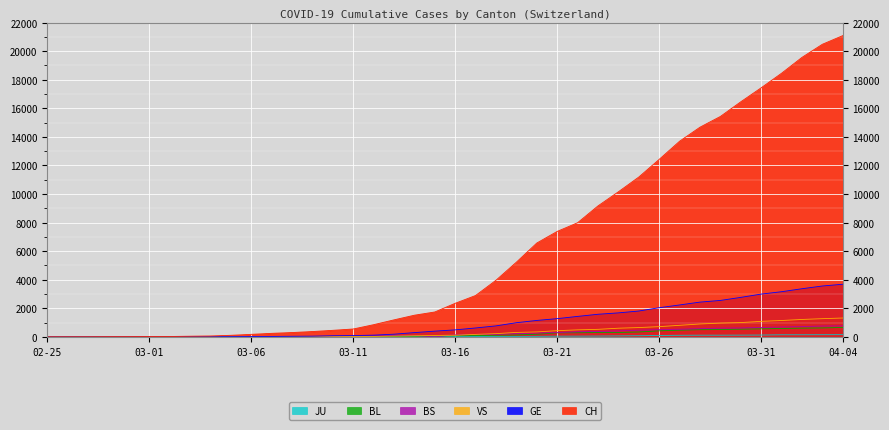

What is the maximum value for CH?

21088